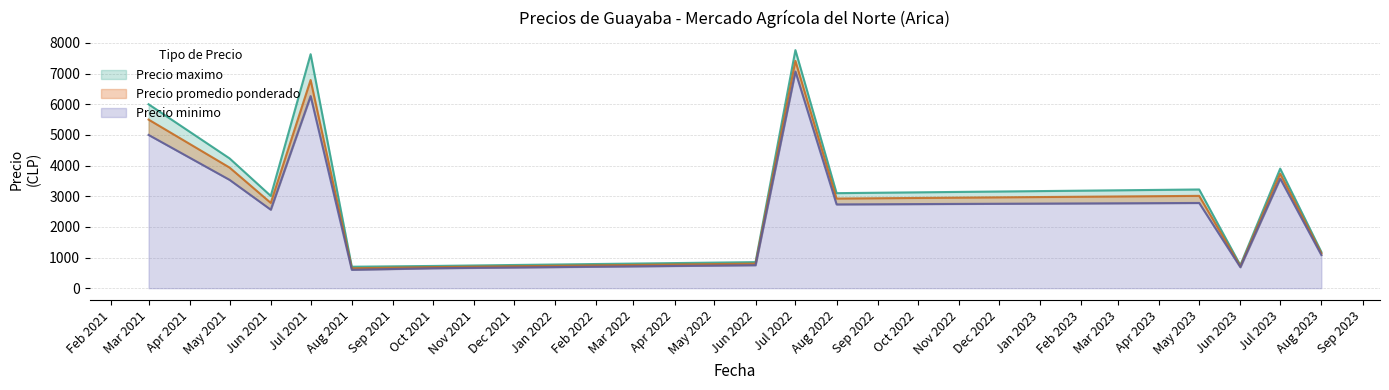

What is the value of the Precio minimo point at the 40th from the left?

1600